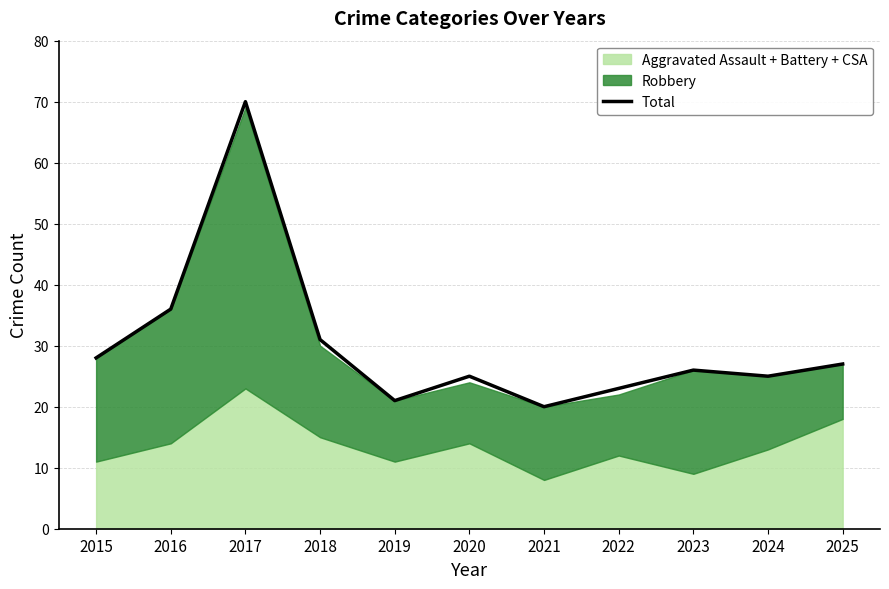

The value at 2024 is 16. True or false?

False